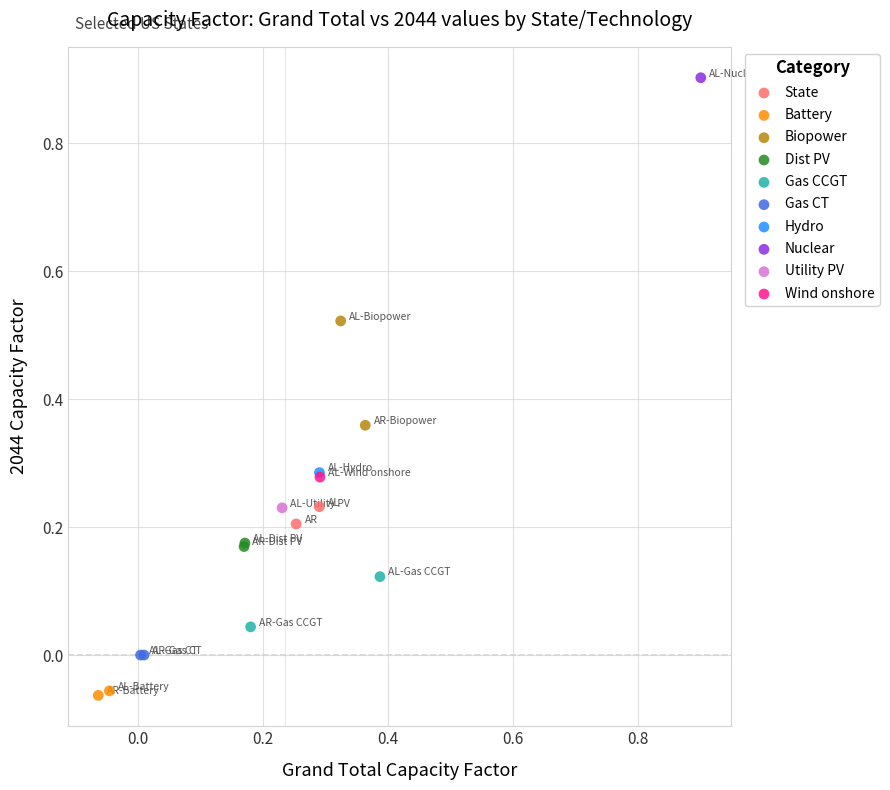

What are all the series names shown in the legend?

State, Battery, Biopower, Dist PV, Gas CCGT, Gas CT, Hydro, Nuclear, Utility PV, Wind onshore